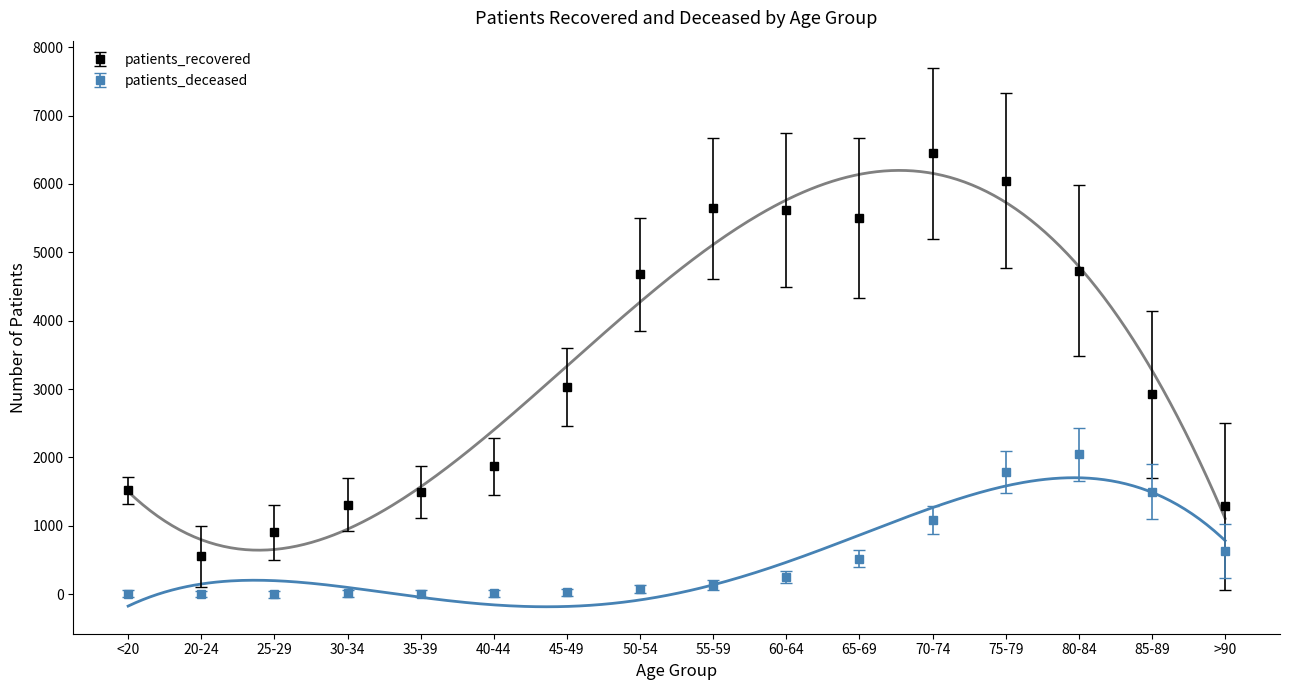

Which series has the largest range (max minus min)?

patients_recovered